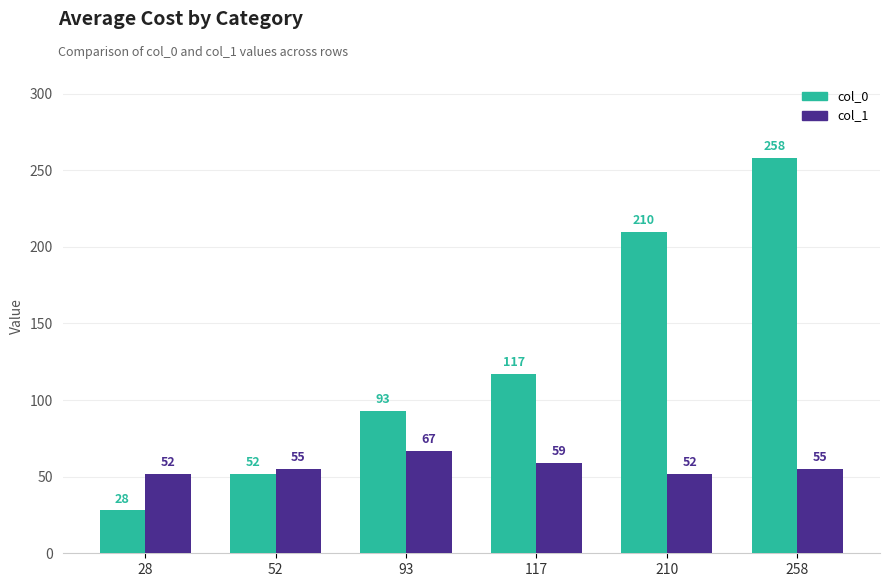

Is the value of col_1 at 52 greater than the value of col_0 at 117?

No